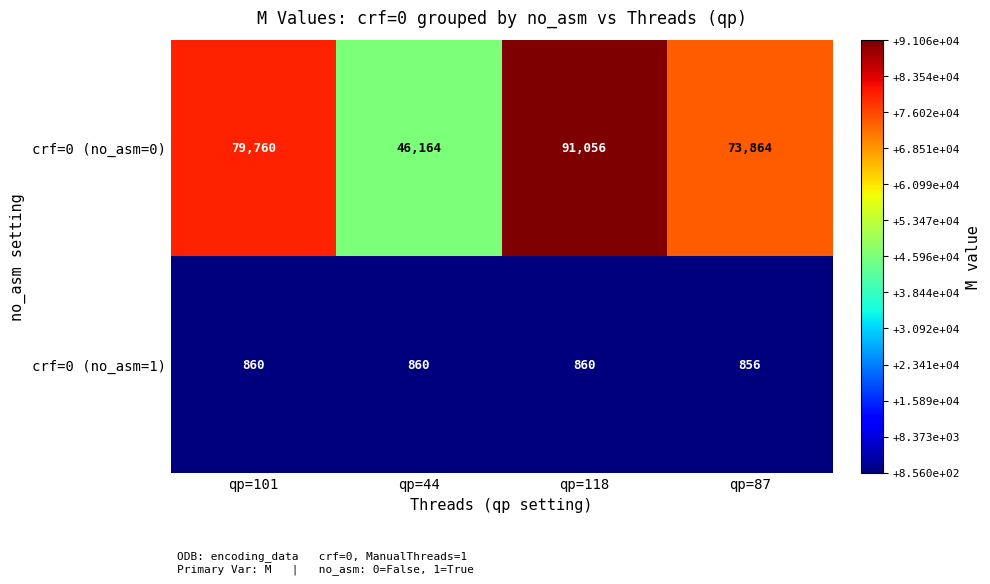

Rank the series by their average value, from highest to lowest.

crf=0 (no_asm=0), crf=0 (no_asm=1)